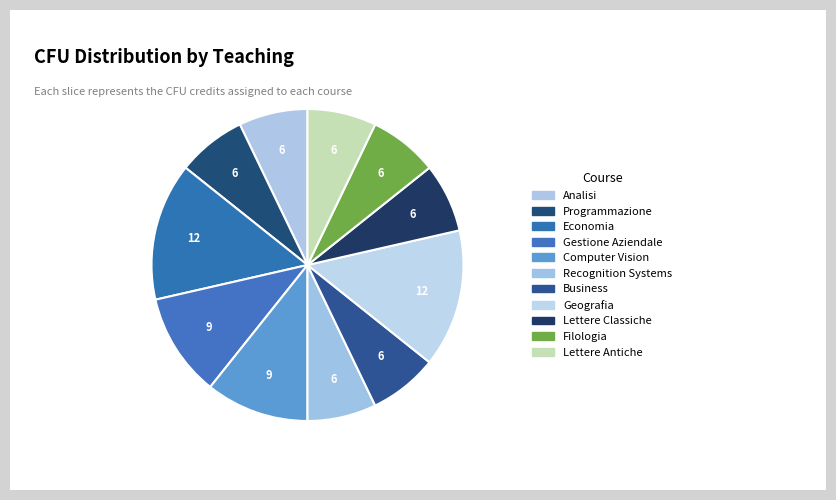

To the nearest percent, what percentage of the pie is Computer Vision?

11%